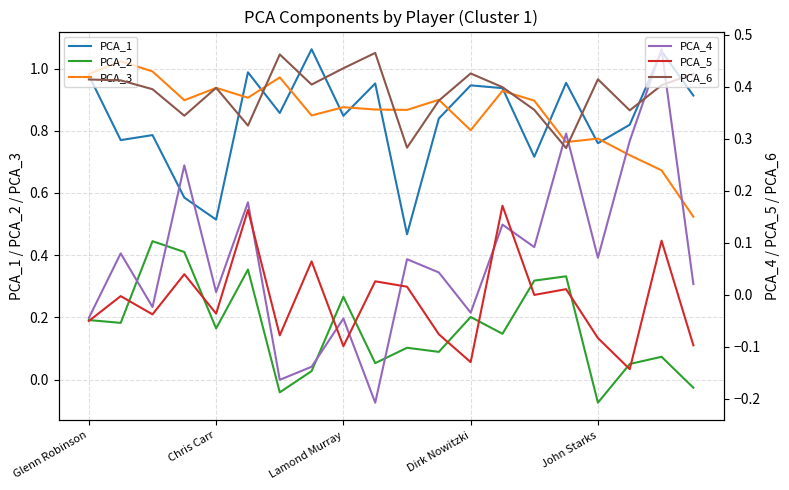

Count the number of categories in the chart.

20